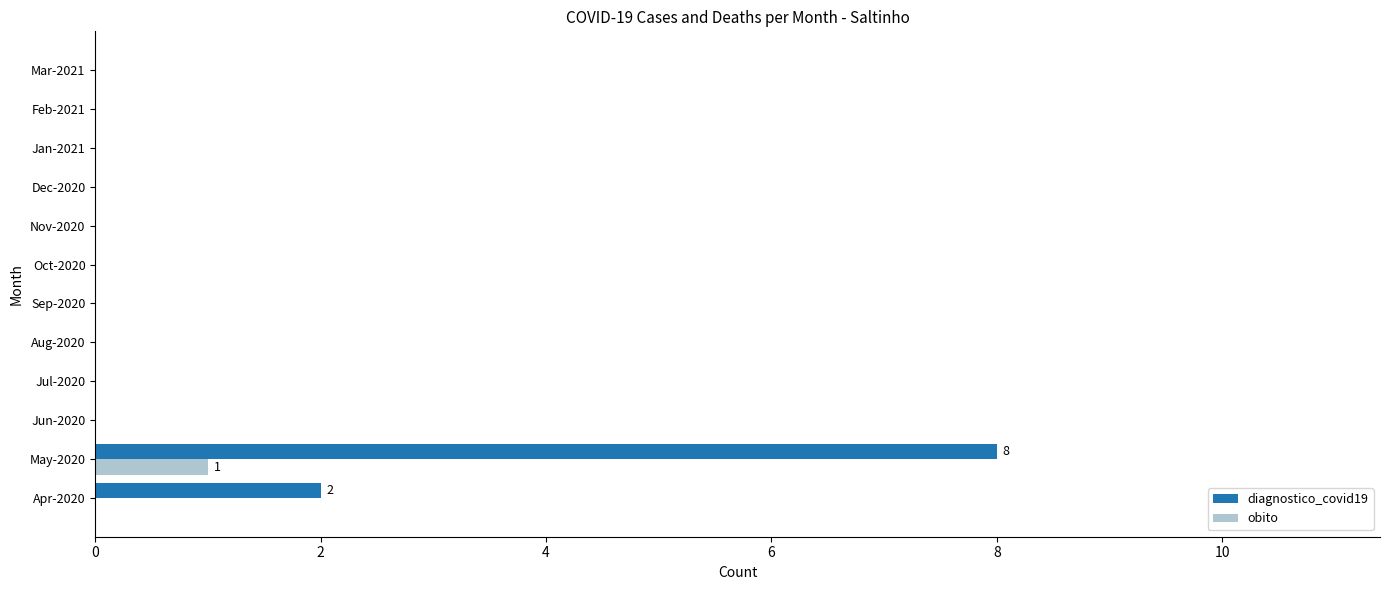

Which series has the largest range (max minus min)?

diagnostico_covid19